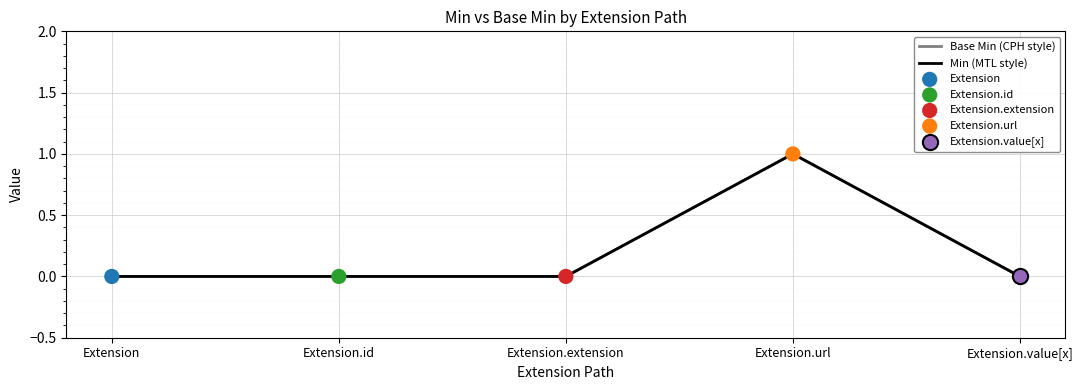

Is this an area chart (filled region under the line)?

No